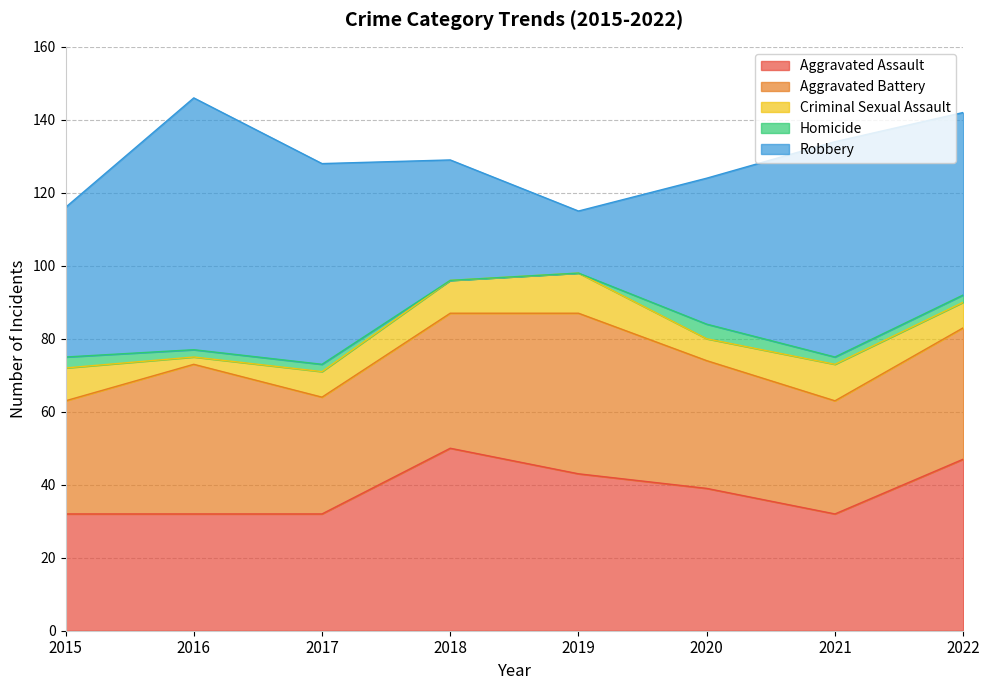

How many data points does each series have?

8